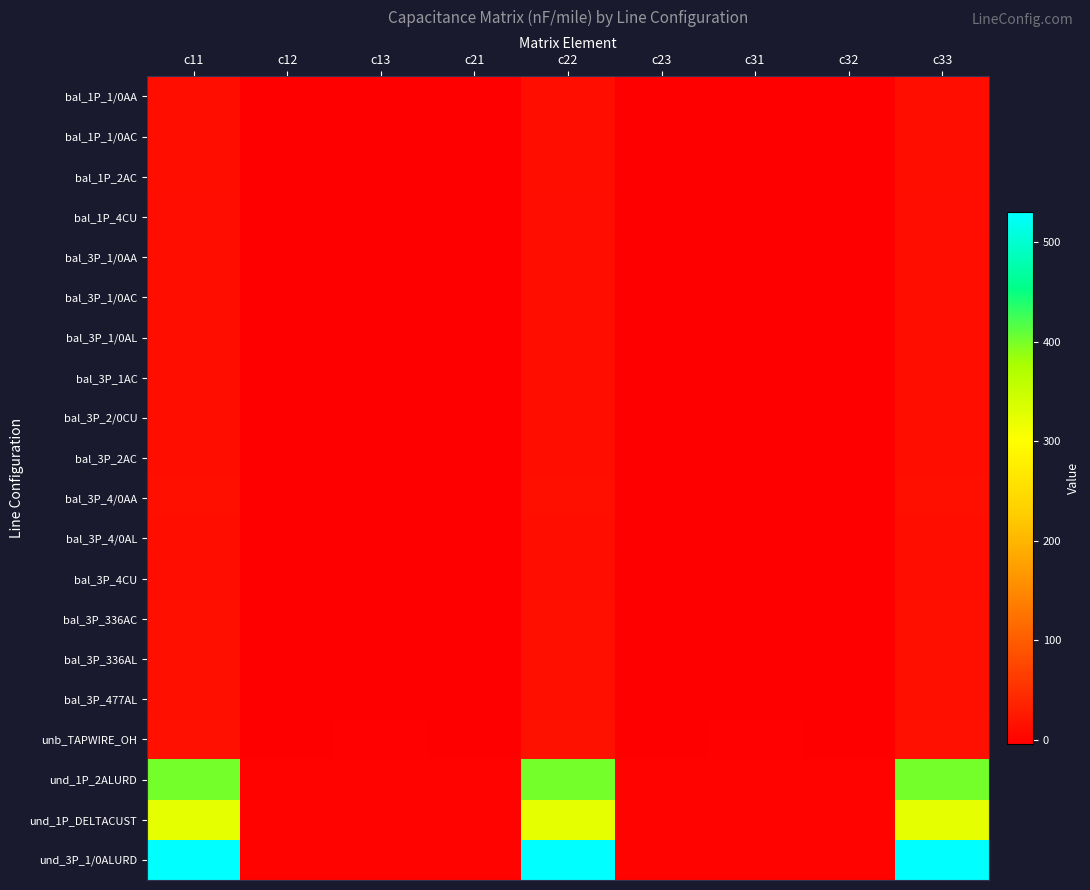

Which has a higher value, c11 or c23?

c11